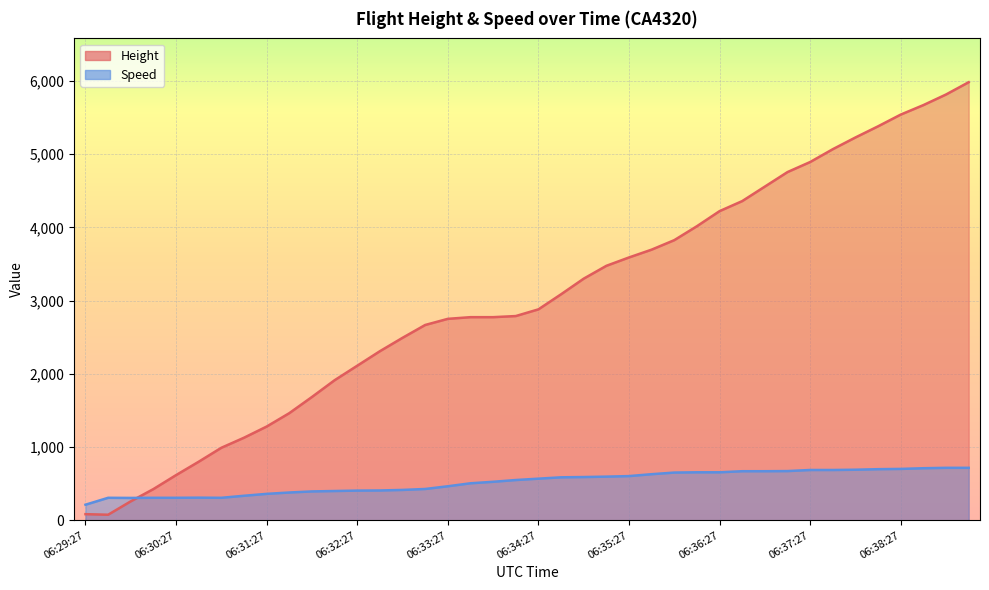

Is it true that Height equals 3474.7 at 06:35:12?

True